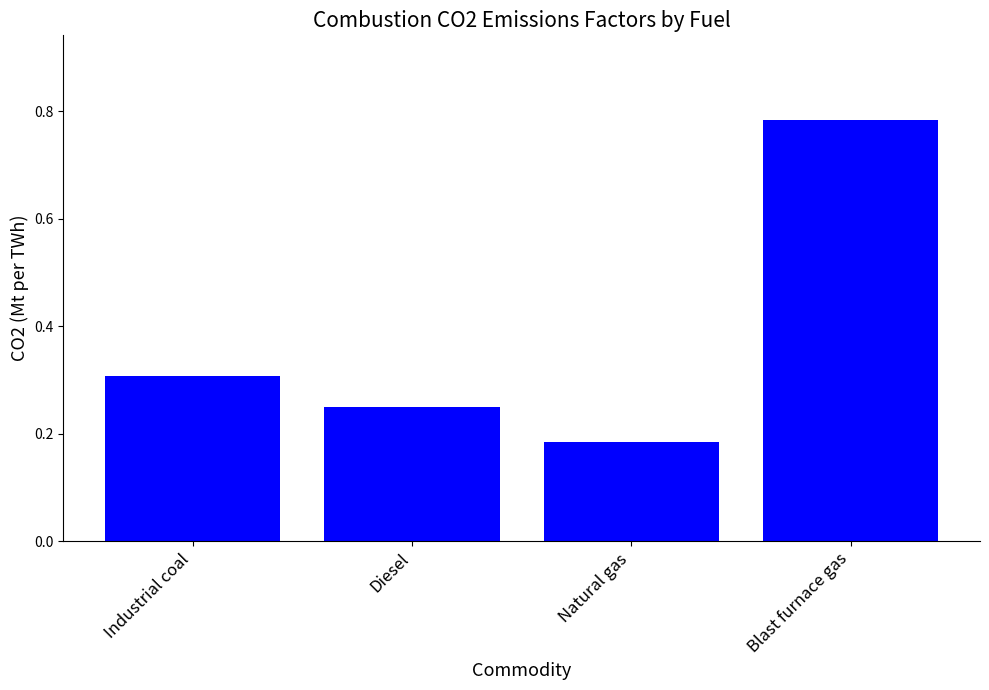

Which category has the lowest value across all series?

Natural gas